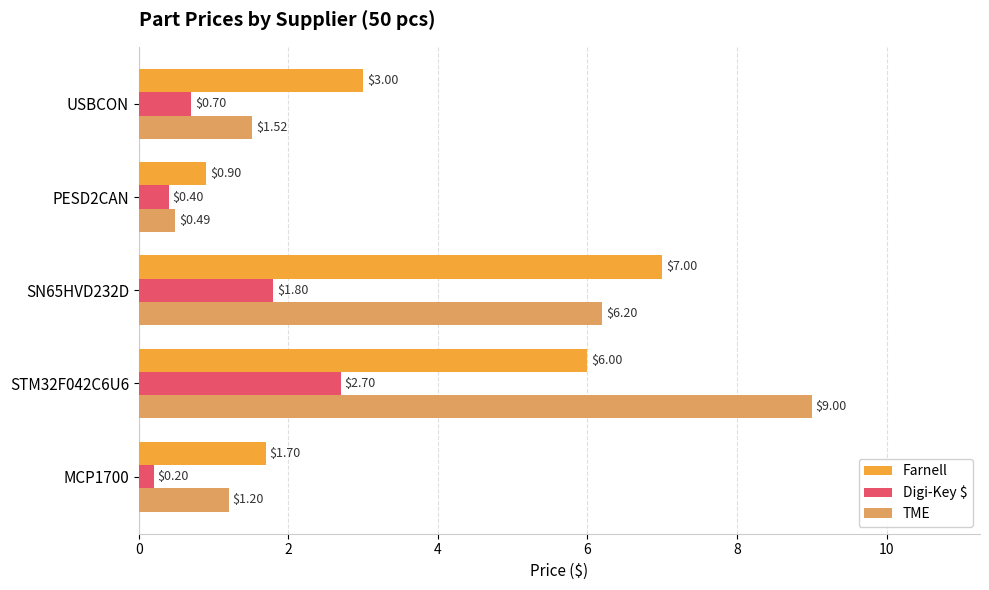

What is the average value of the Farnell series?

3.7